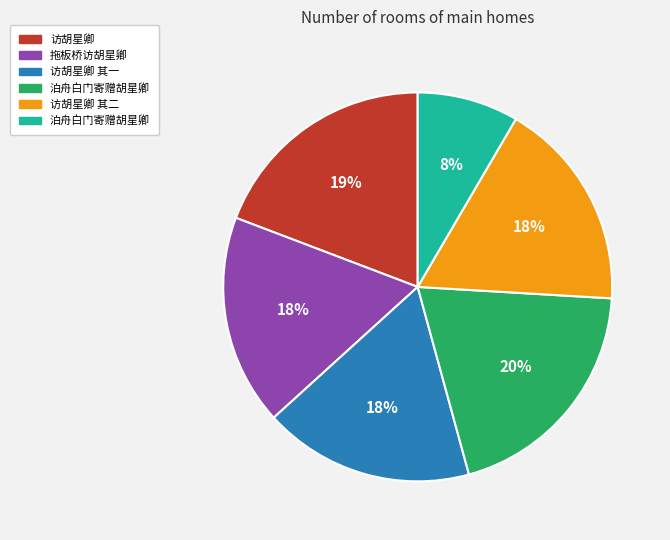

To the nearest percent, what is the average slice percentage?

17%